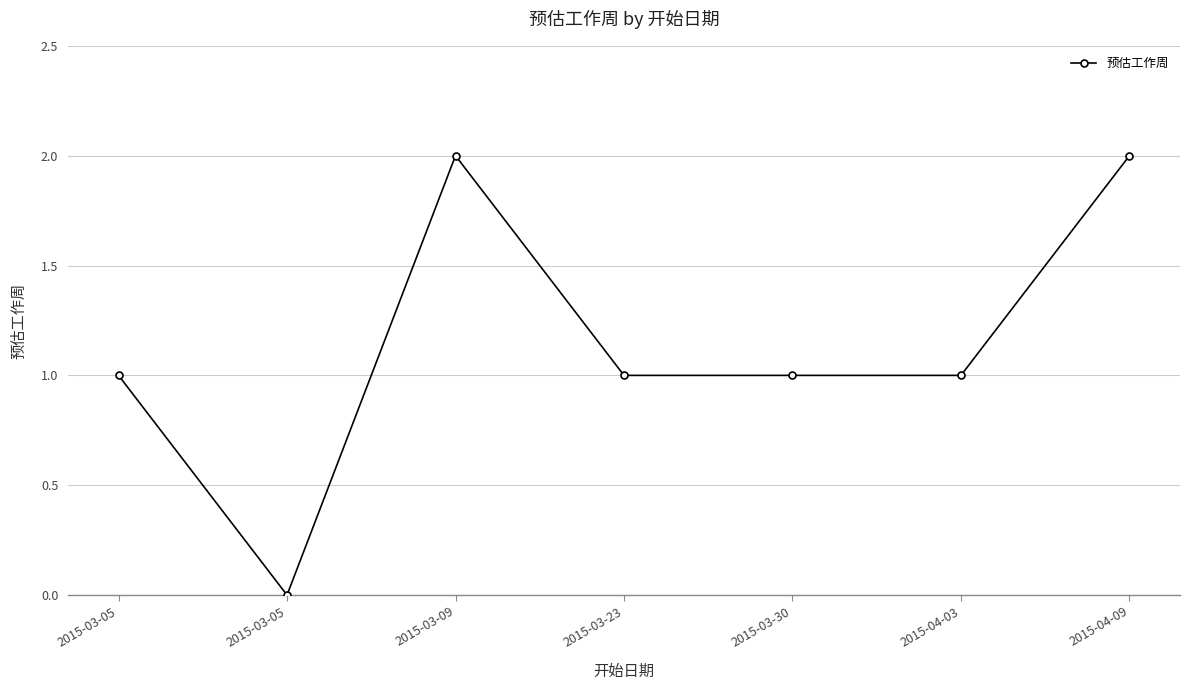

How many series are shown in this chart?

1